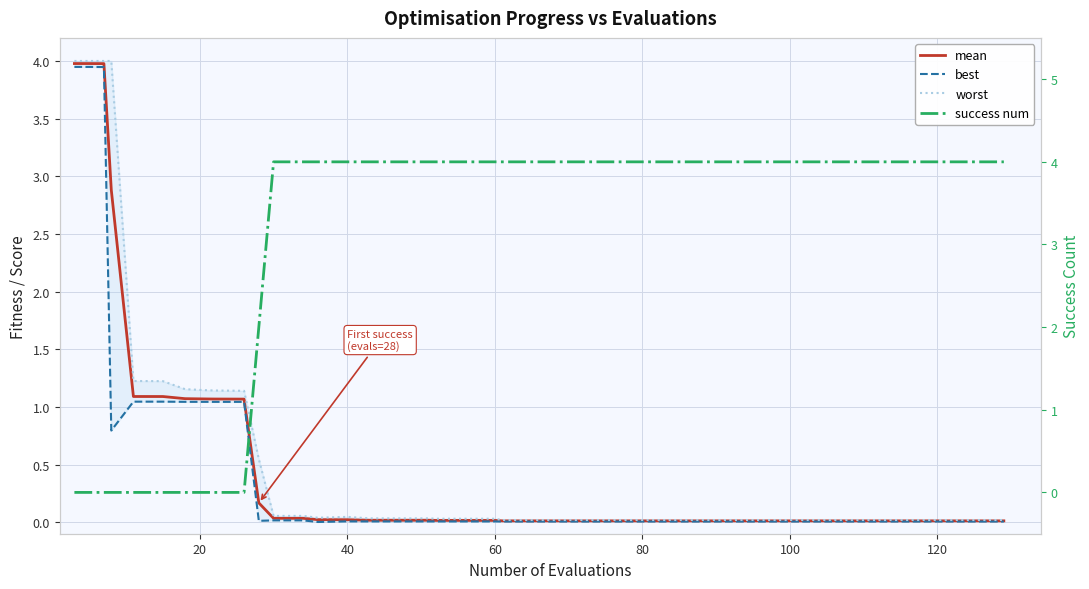

What is the label of the 19th point from the right?

60